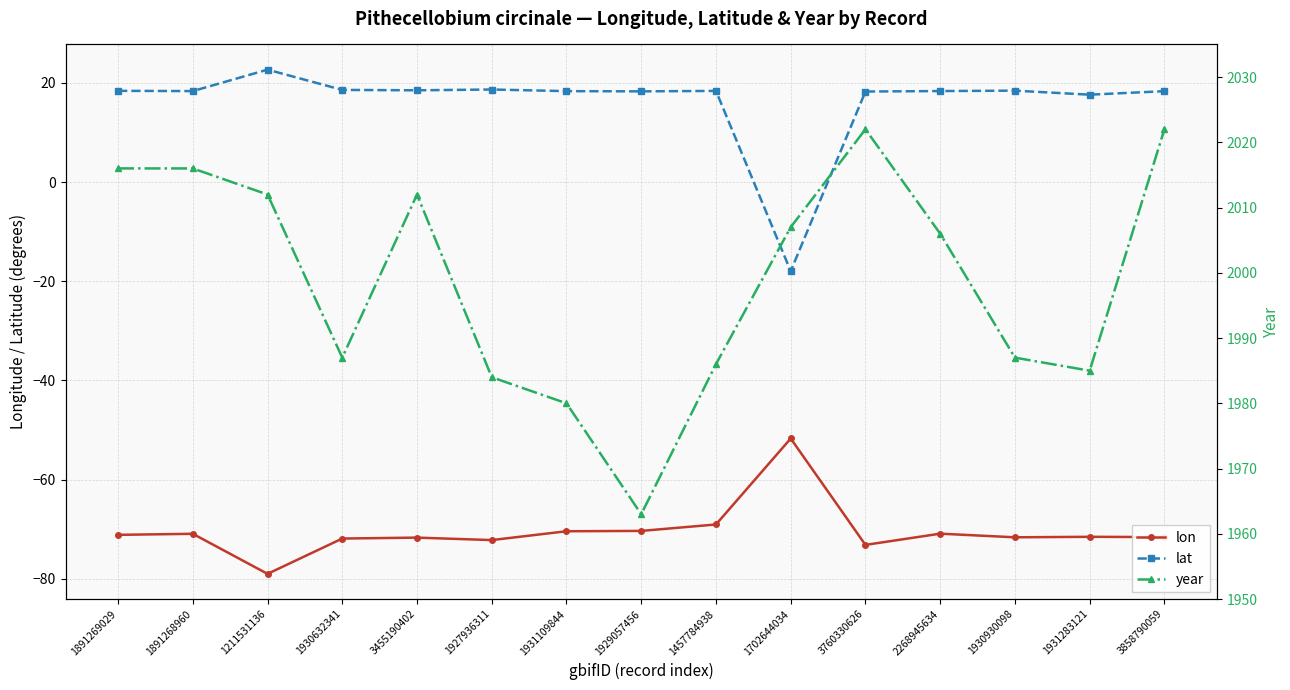

True or false: lon has more than 1 points higher than both neighbors.

True